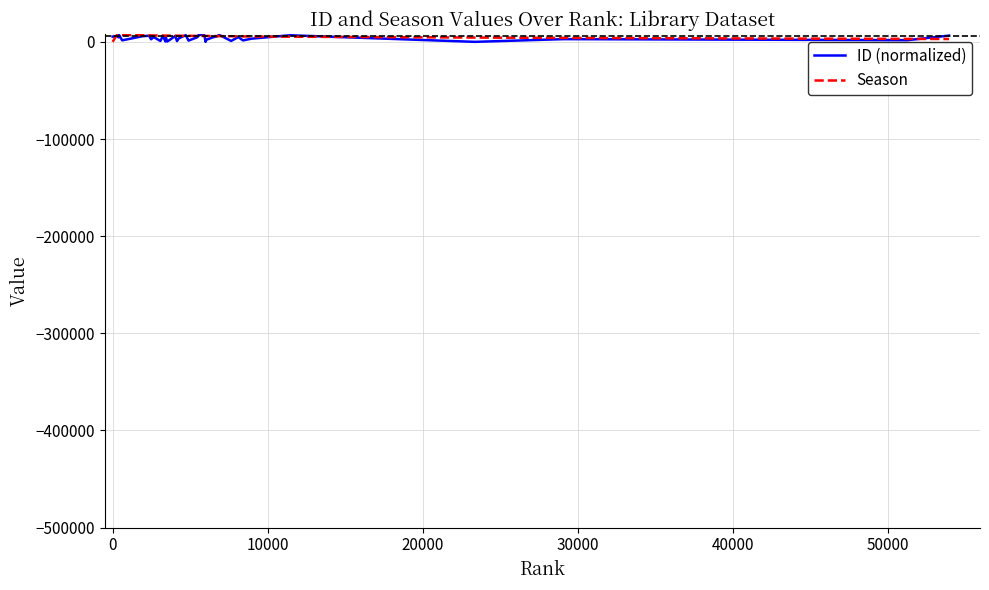

Which series has the largest range (max minus min)?

Season